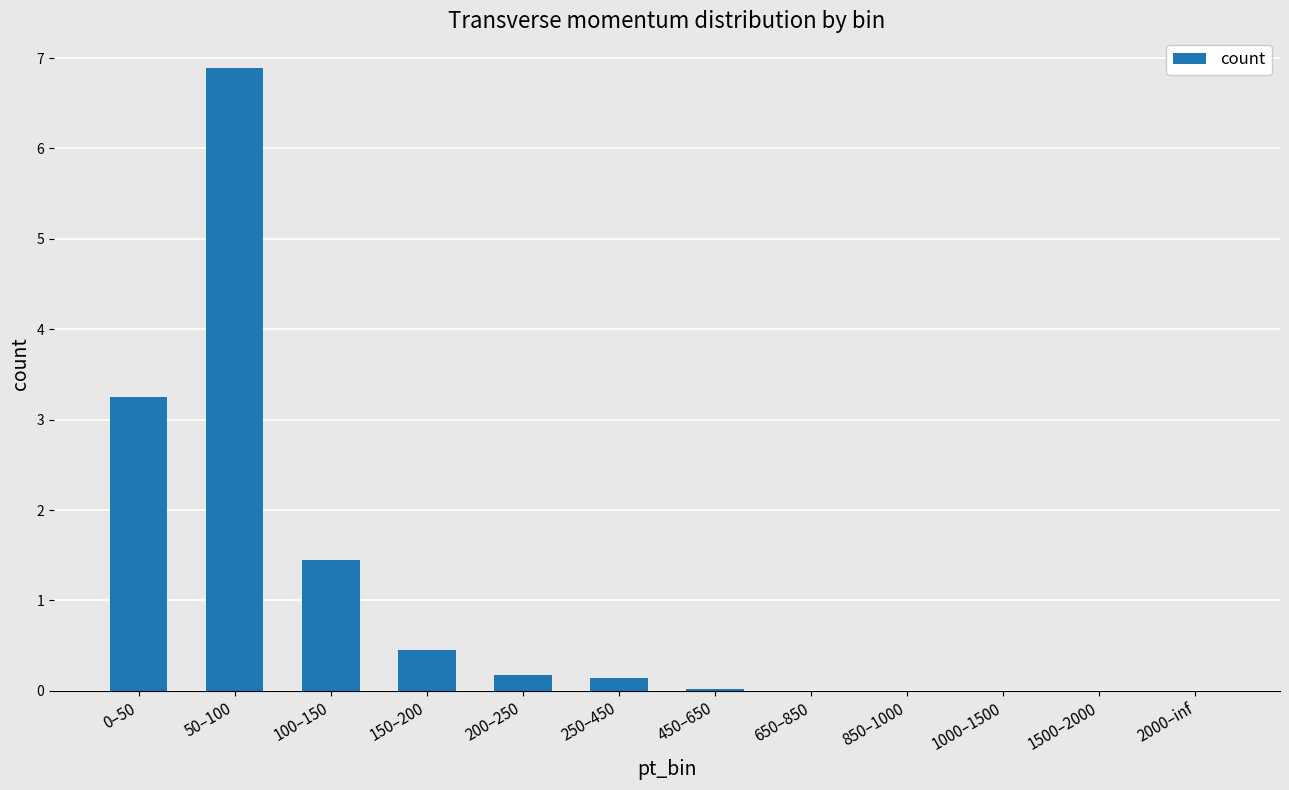

What is the sum of all values?

12.4